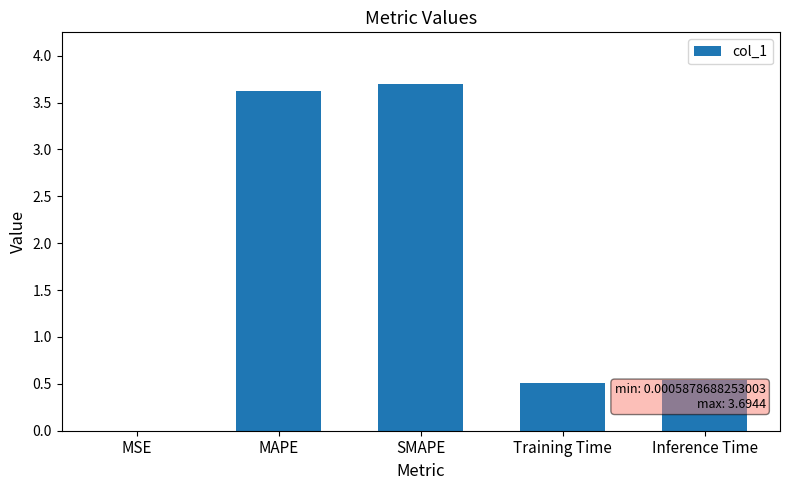

What is the difference between the values at SMAPE and MAPE?

0.1